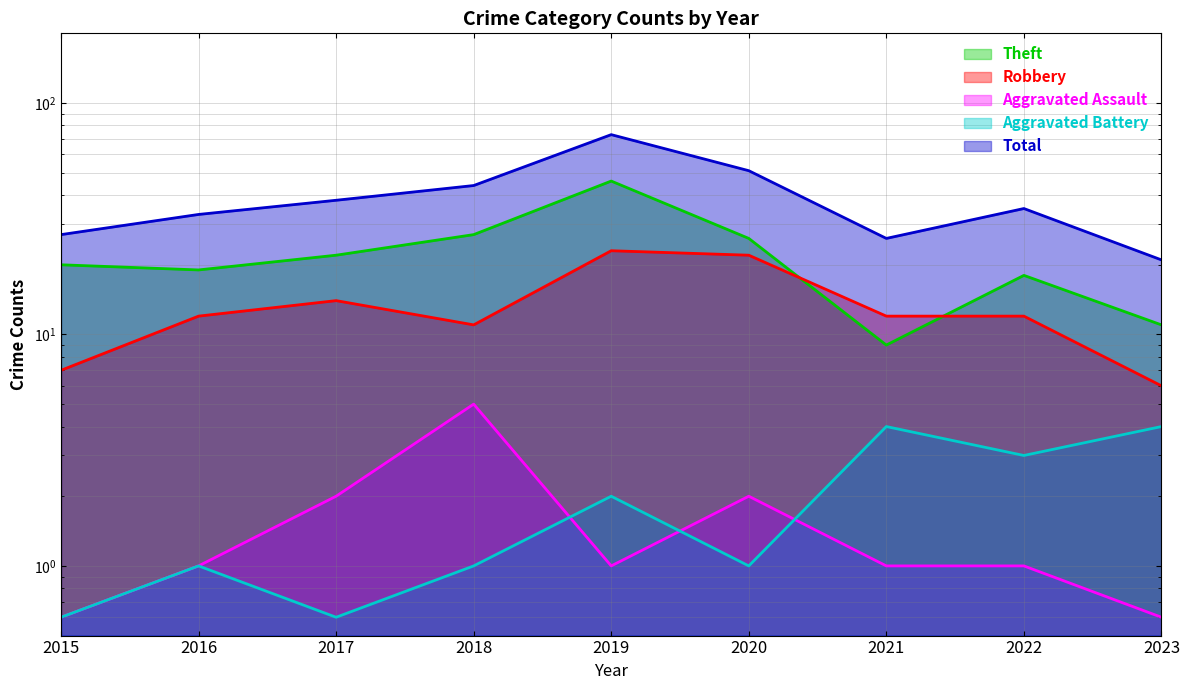

How many values in the Aggravated Assault series exceed 1?

3